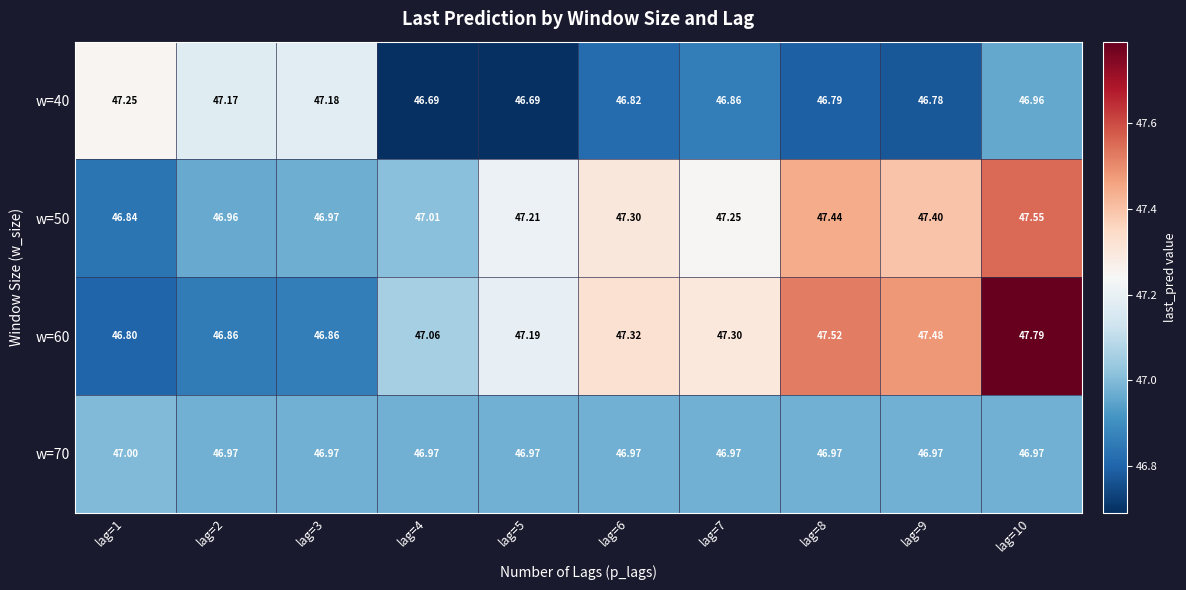

Is the value of w=40 at lag=6 greater than the value of w=70 at lag=5?

No